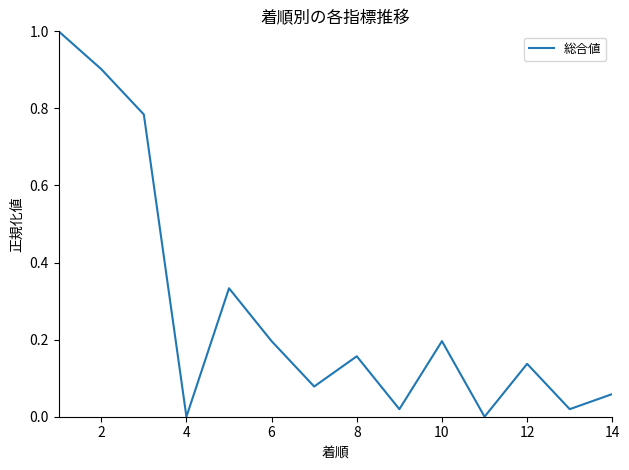

What is the difference between the maximum and minimum values?

1.0